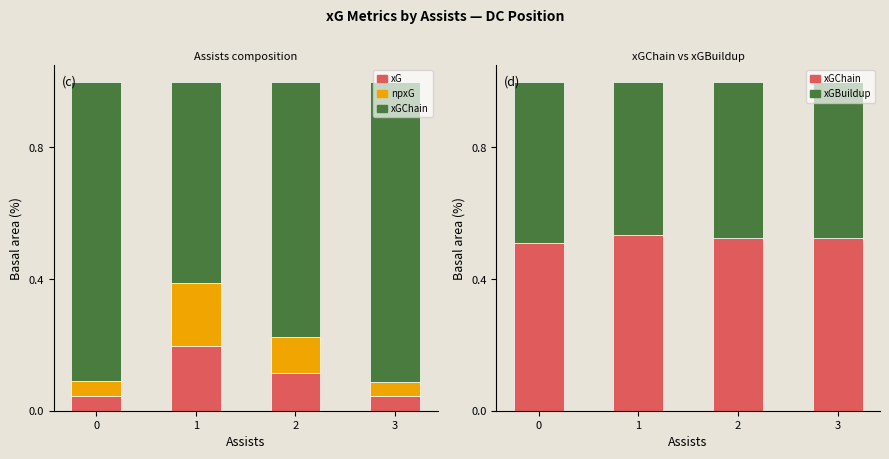

At which label does xGChain (Late) reach its minimum?

1